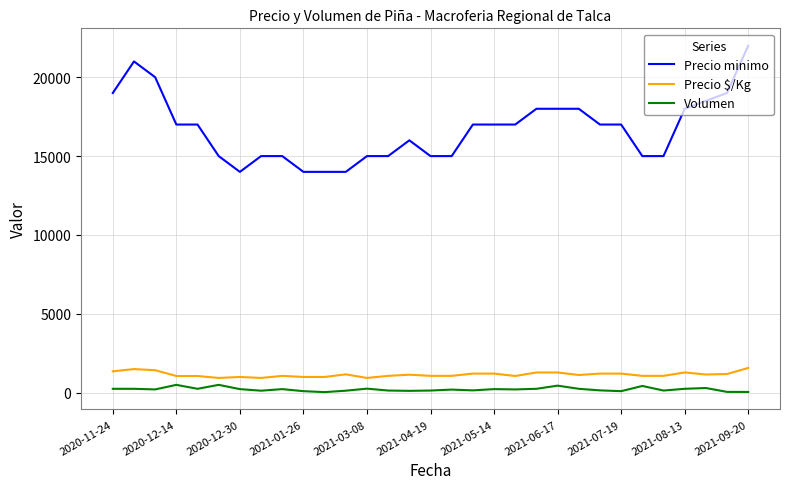

Which series has the largest total across all categories?

Precio minimo